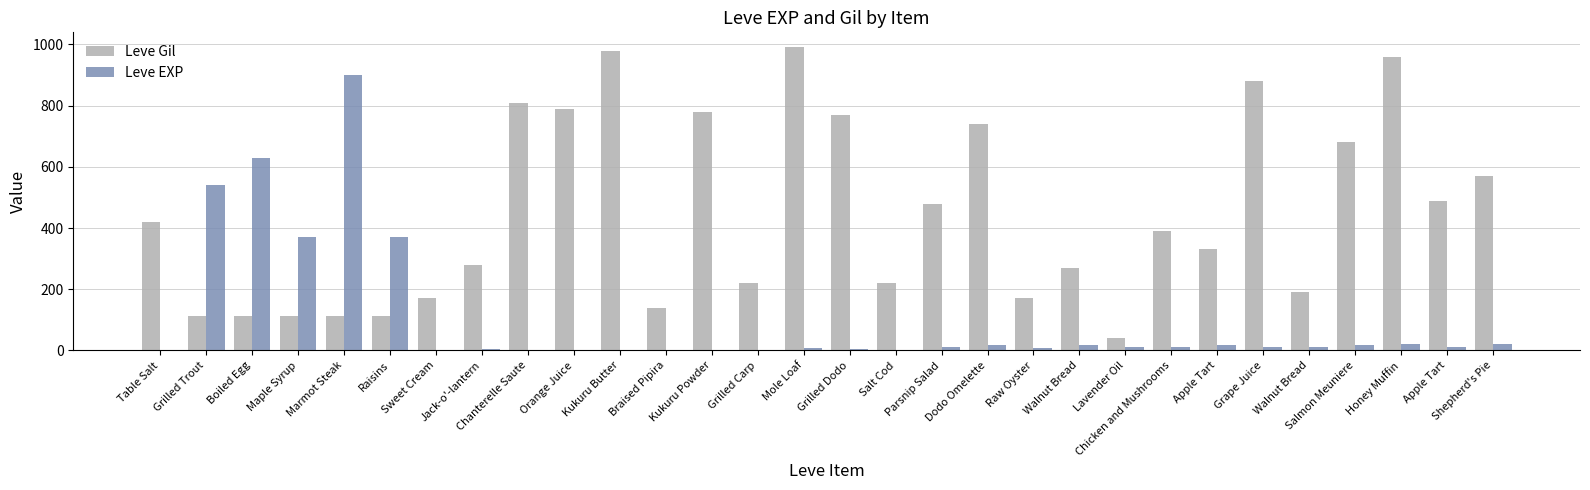

How many distinct data groups are displayed?

2